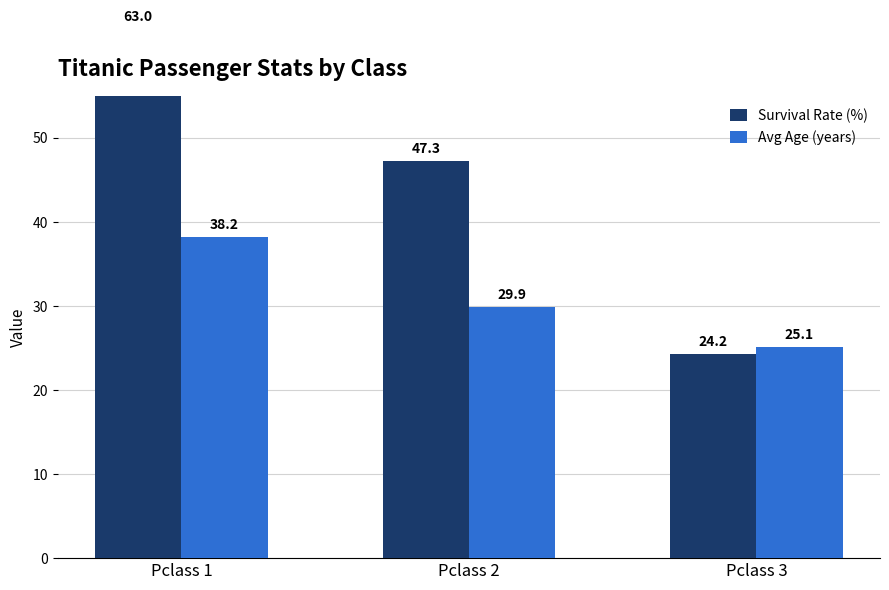

What is the difference between the maximum and minimum values in the Avg Age (years) series?

13.1